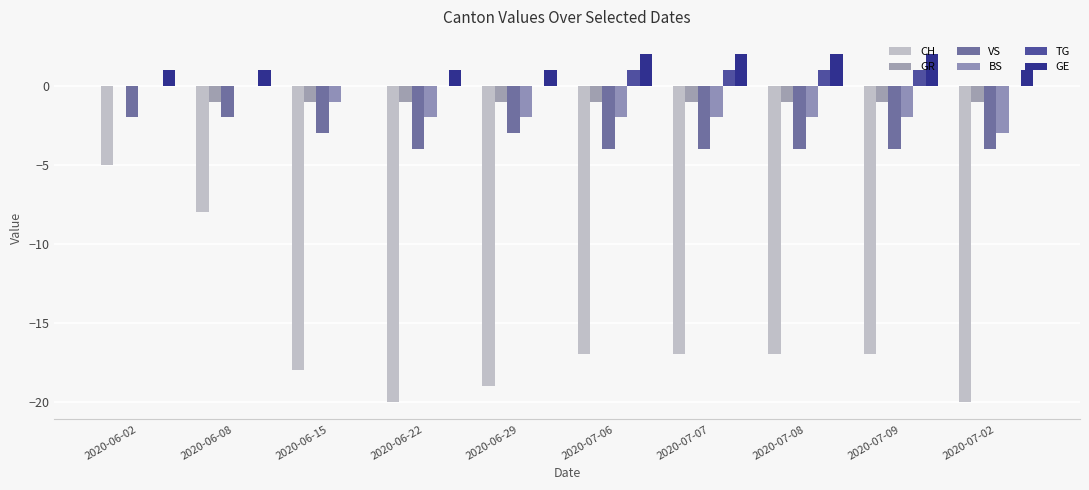

Reading left to right, transcribe all the data shown in this chart.

CH: -5	-8	-18	-20	-19	-17	-17	-17	-17	-20
GR: 0	-1	-1	-1	-1	-1	-1	-1	-1	-1
VS: -2	-2	-3	-4	-3	-4	-4	-4	-4	-4
BS: 0	0	-1	-2	-2	-2	-2	-2	-2	-3
TG: 0	0	0	0	0	1	1	1	1	0
GE: 1	1	0	1	1	2	2	2	2	1